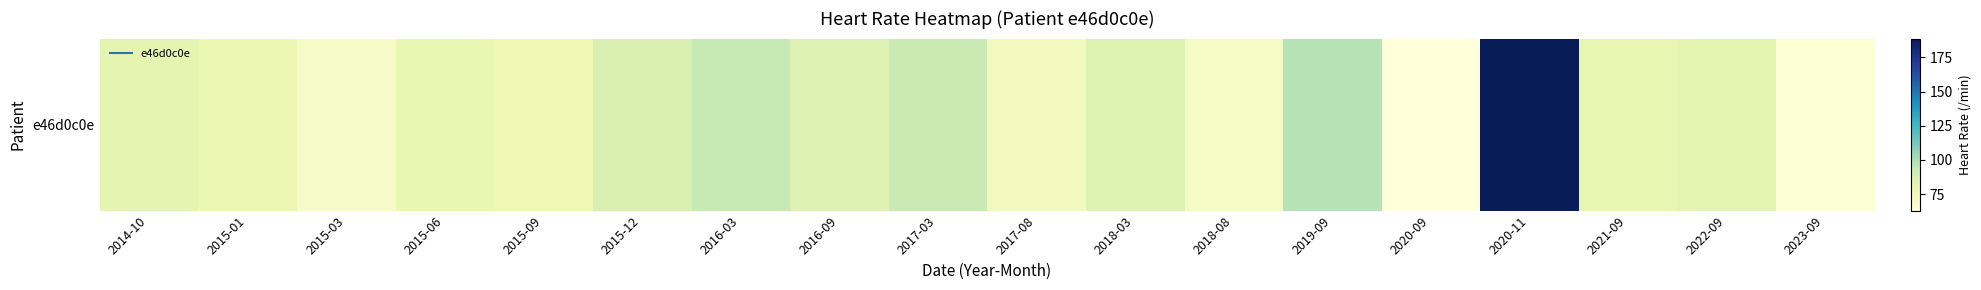

How many series are shown in this chart?

1